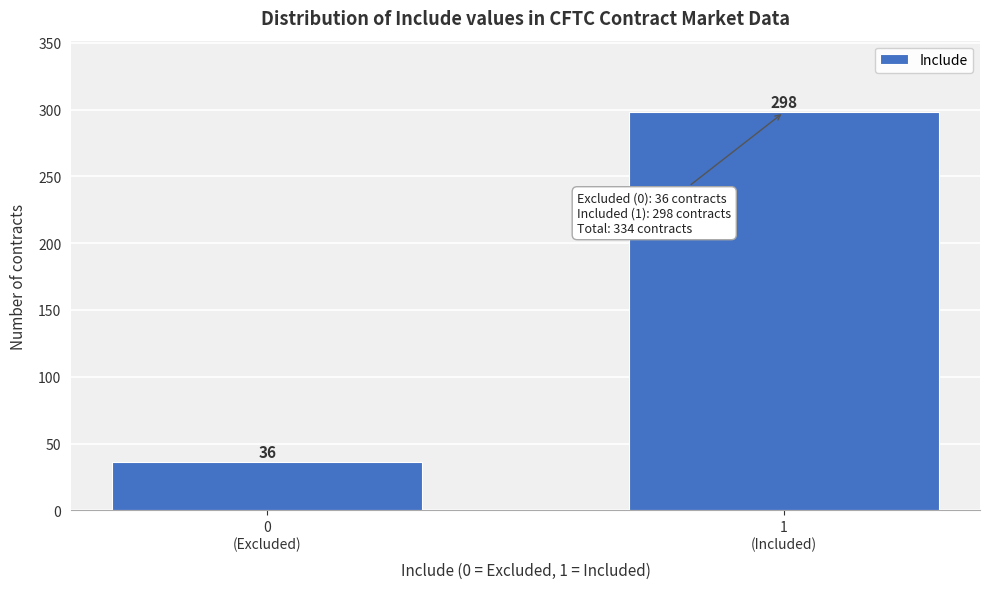

Reading left to right, extract all data points from this chart.

36	298